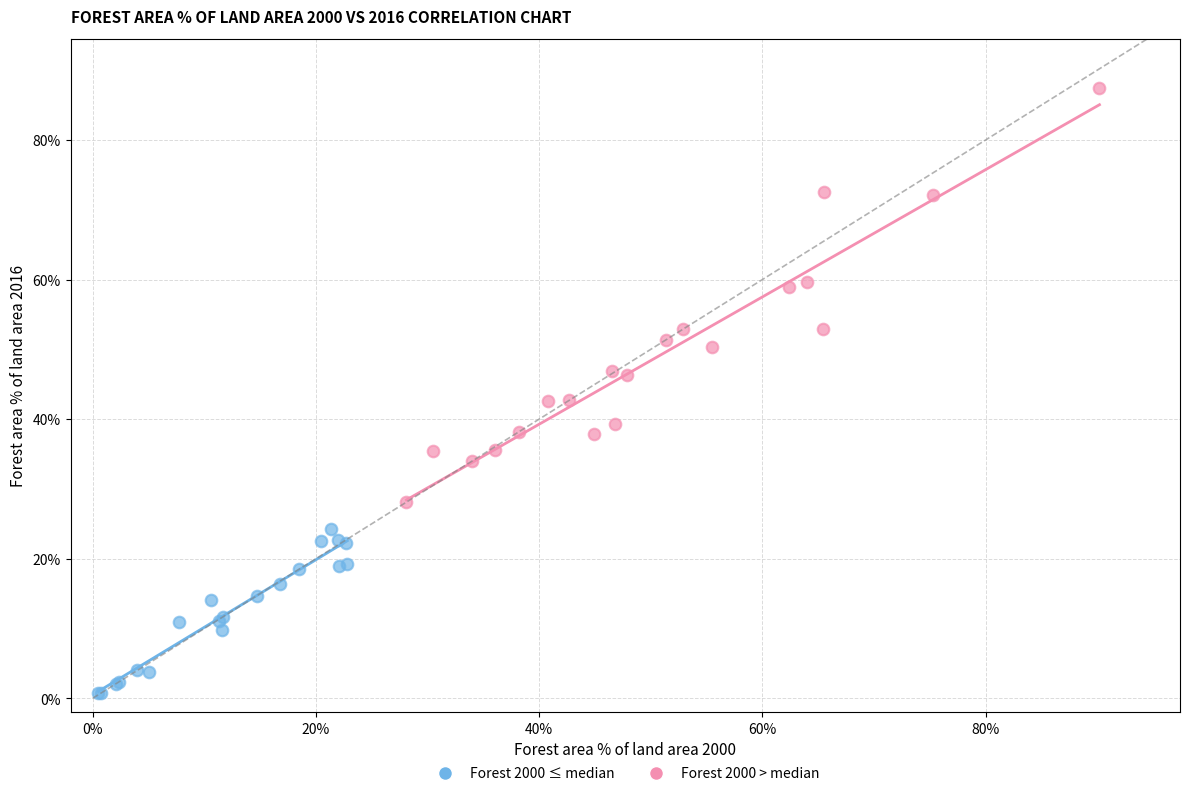

What are all the series names shown in the legend?

Forest 2000 ≤ median, Forest 2000 > median